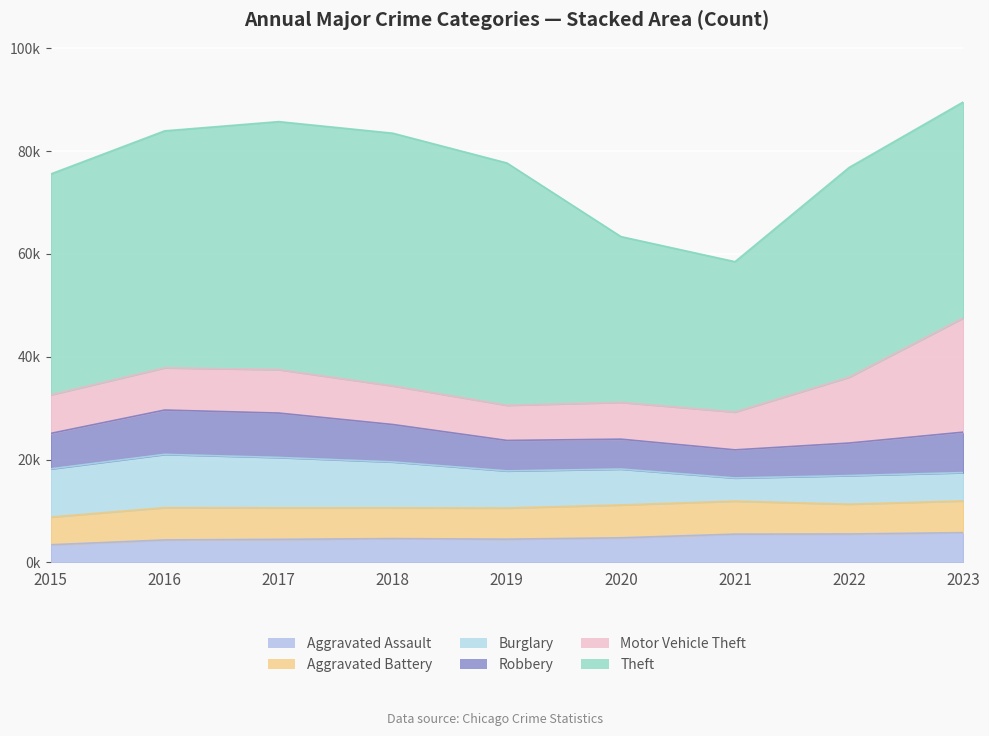

Which has a higher value, 2019 or 2020?

2020